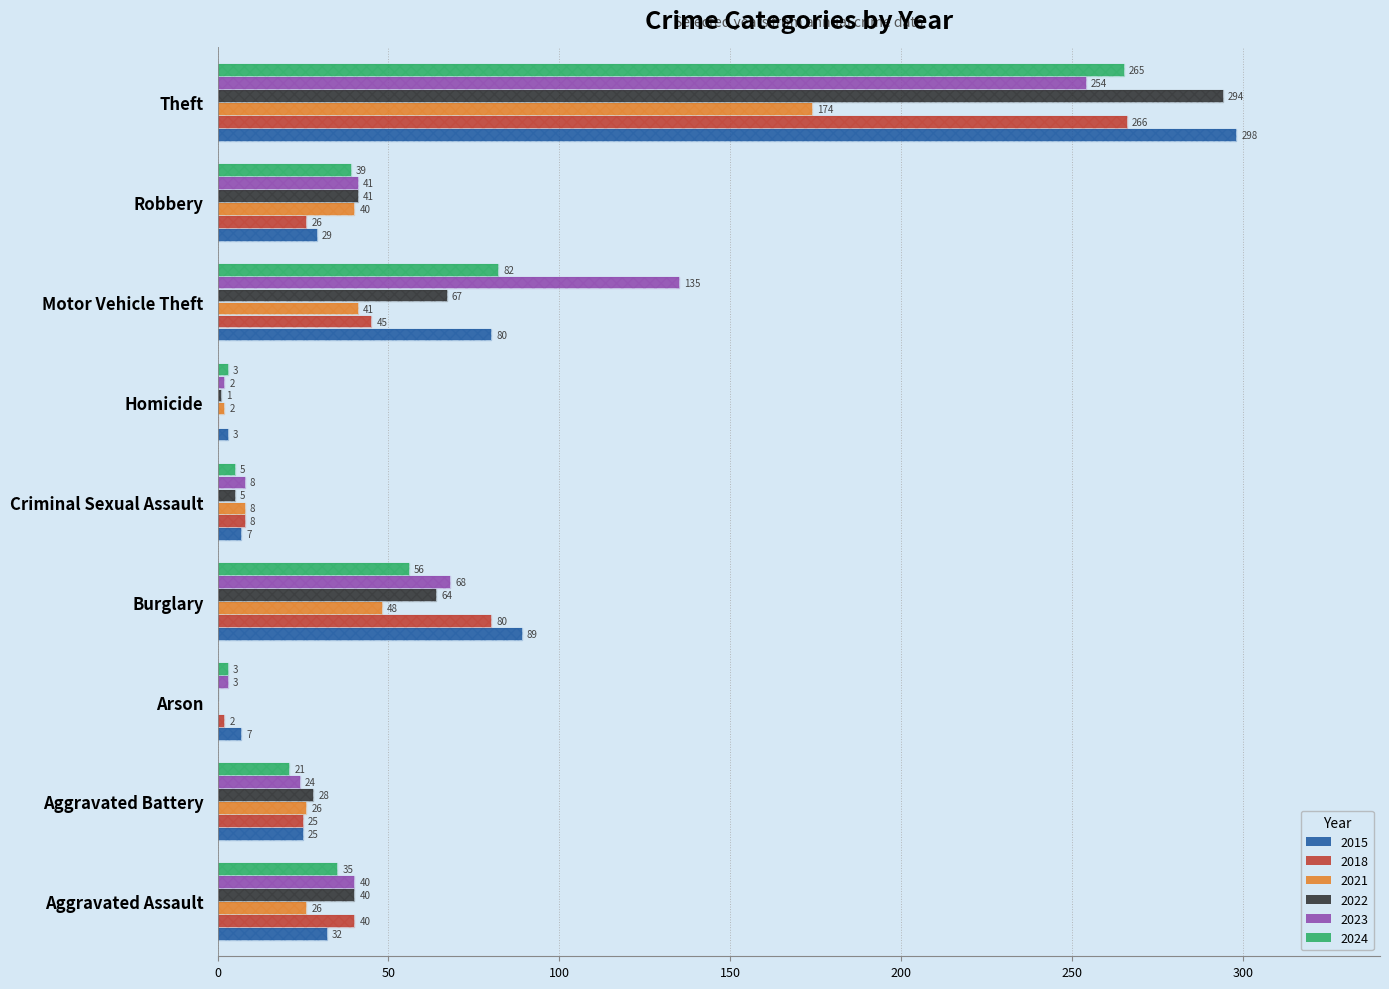

How many bars are there in total?

54